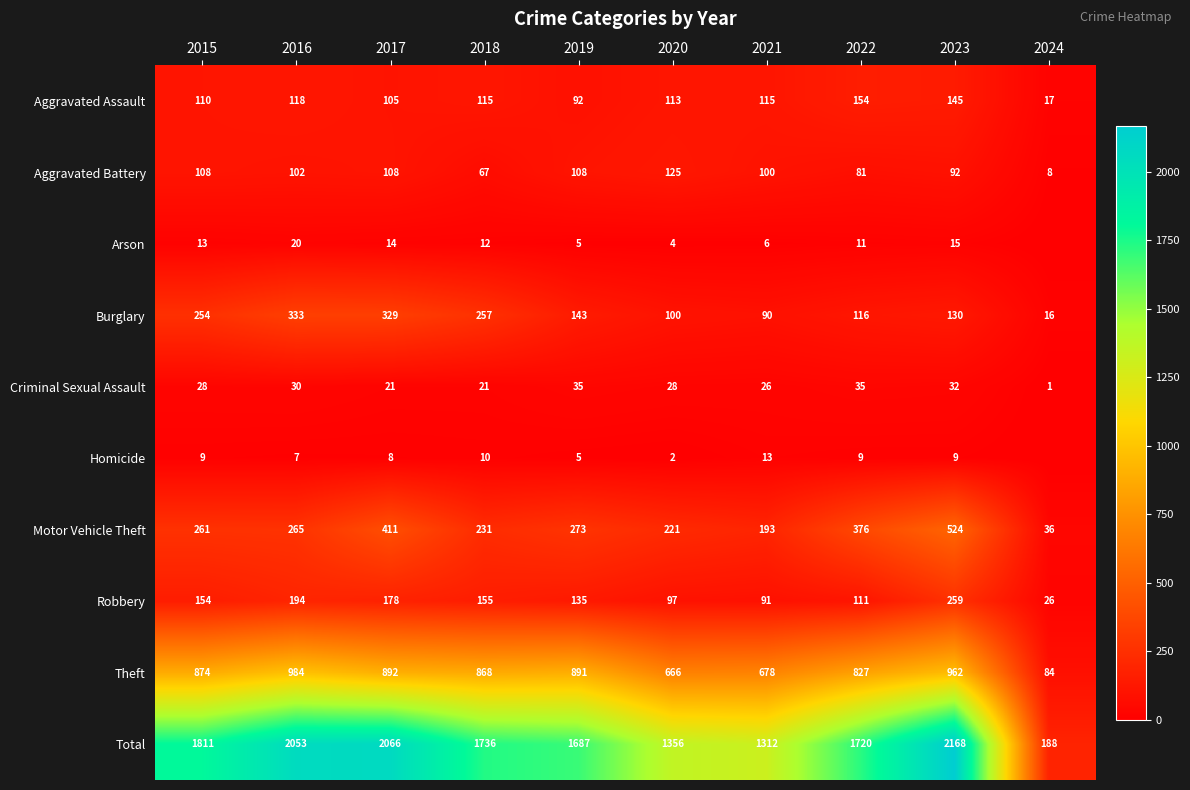

At which label does Aggravated Assault reach its minimum?

2024